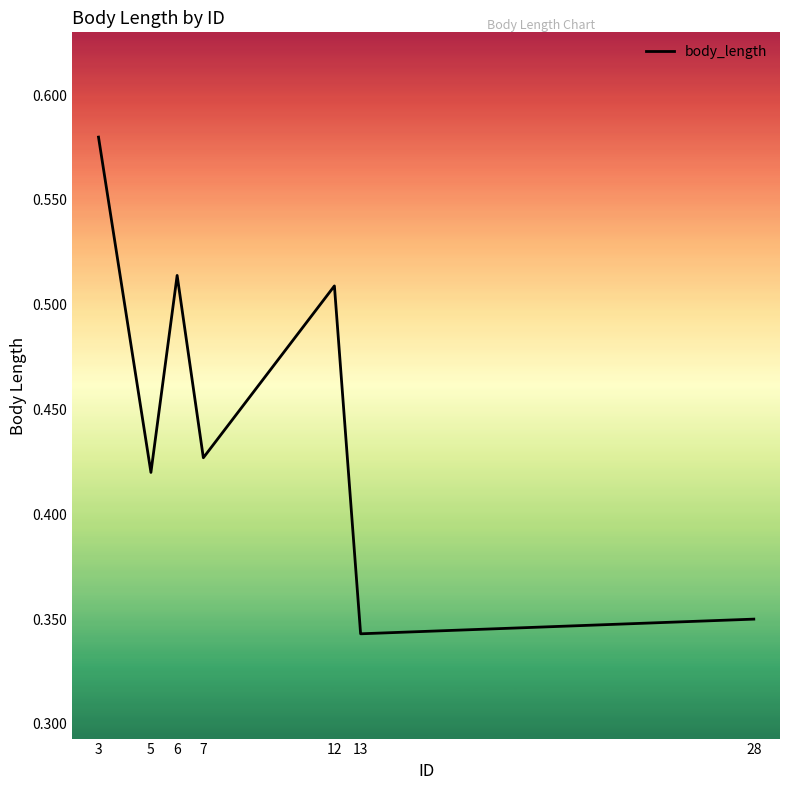

What is the sum of the values at 12 and 7?

0.9